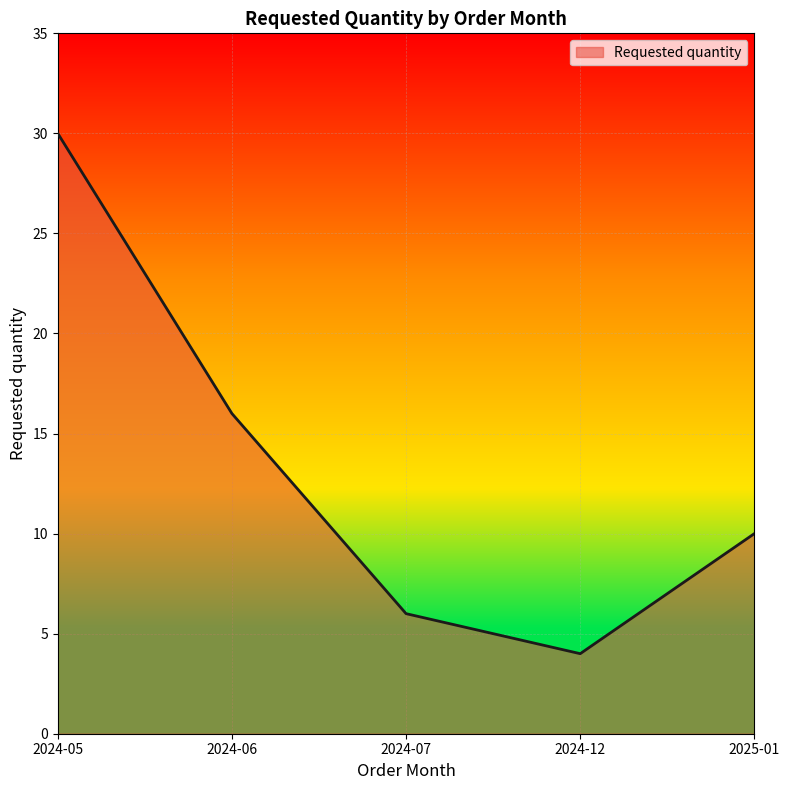

The value at 2024-05 is 30. True or false?

True